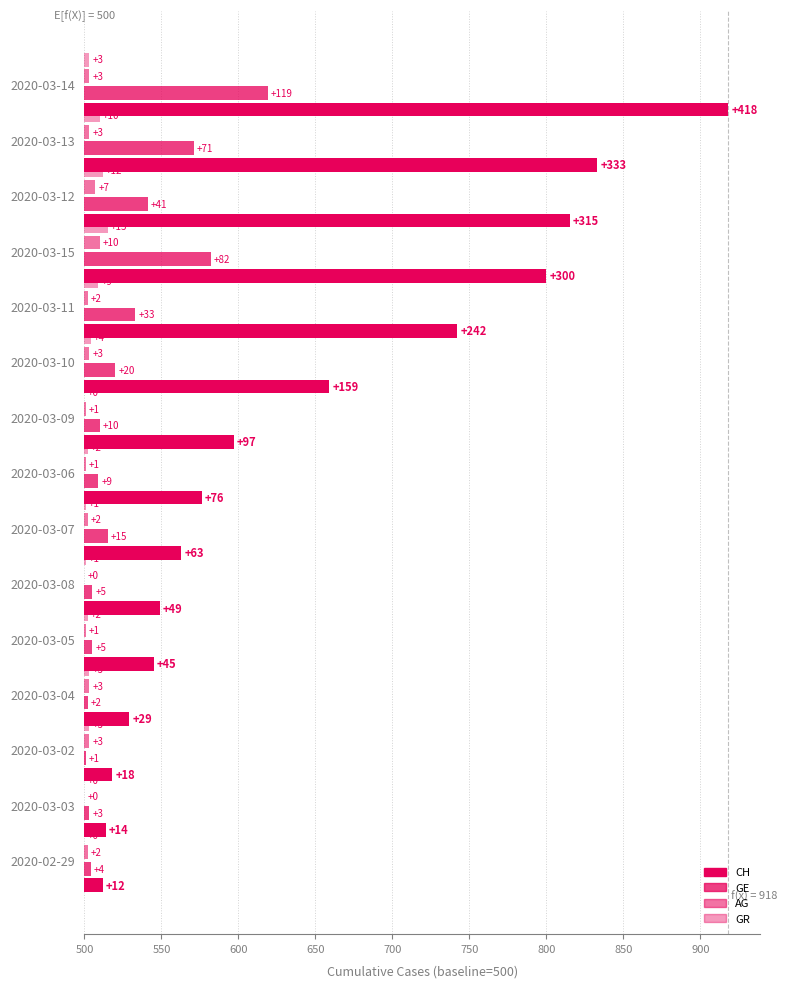

Does the chart contain any negative values?

No